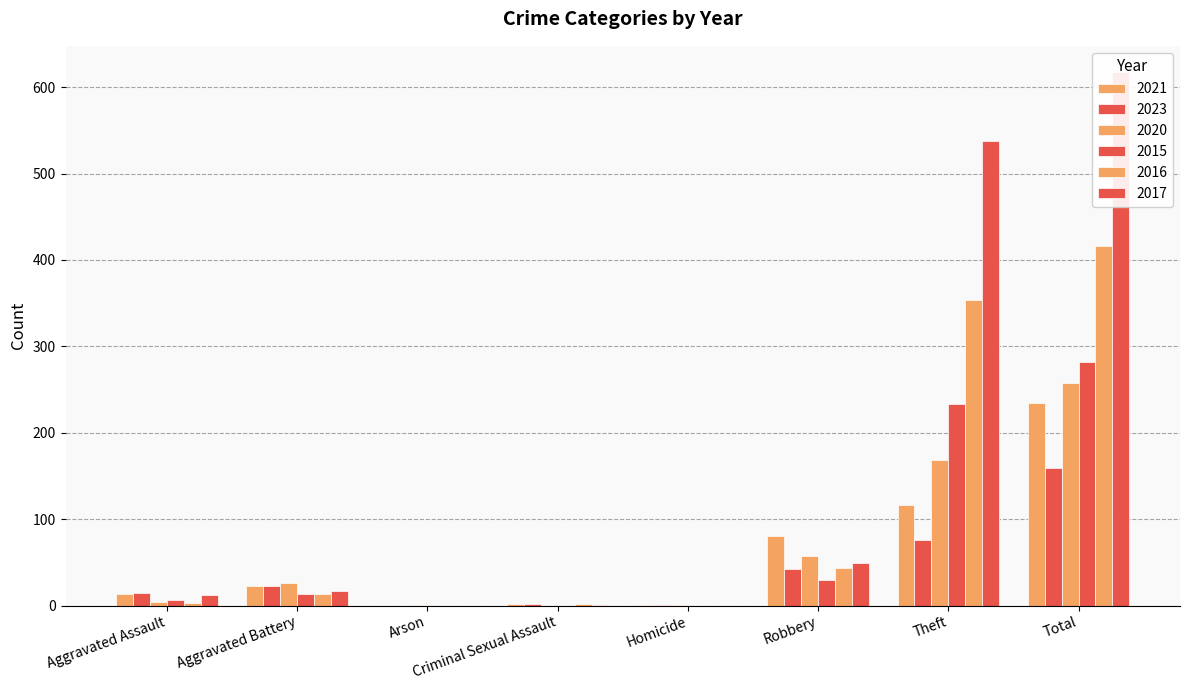

How many values in the 2021 series exceed 23?

3